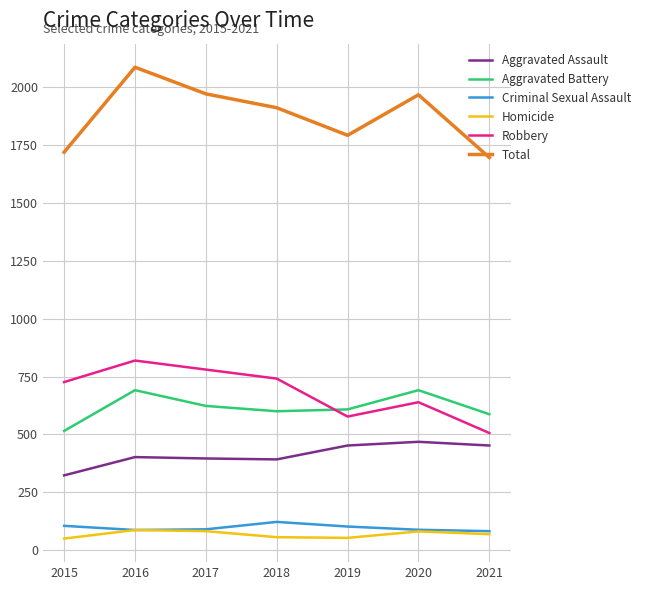

Which category has the highest value across all series?

2016